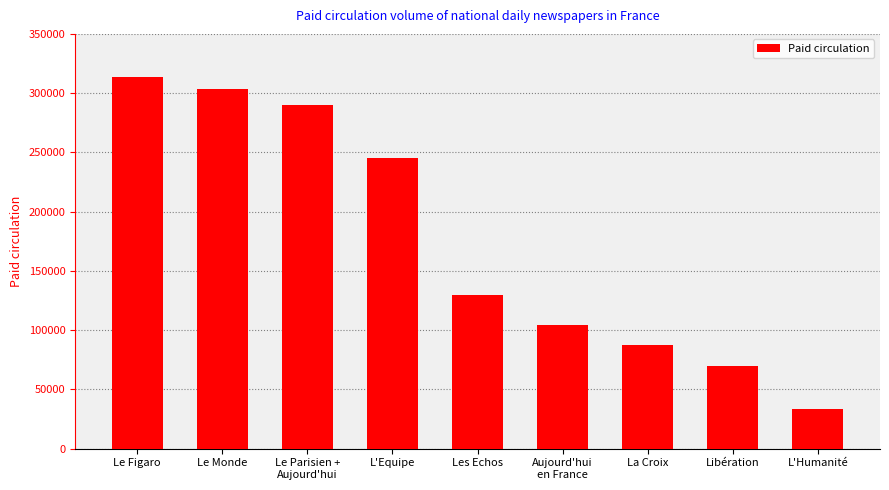

What is the change in value from Libération to L'Humanité?

-35994